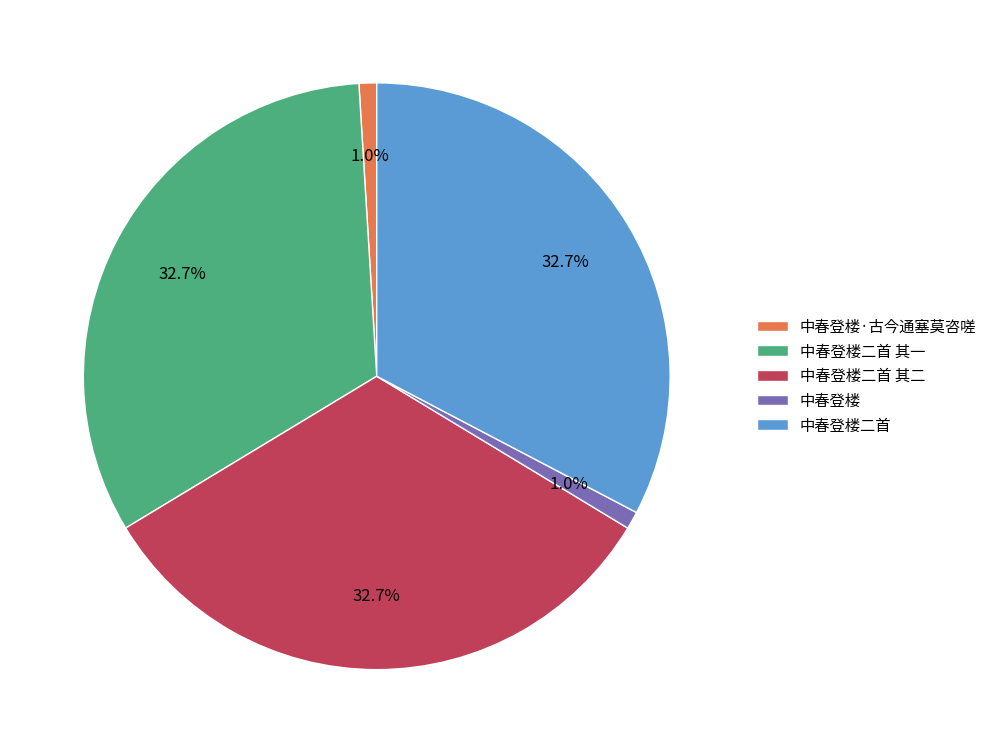

What percentage do 中春登楼 and 中春登楼二首 together represent?

33.7%